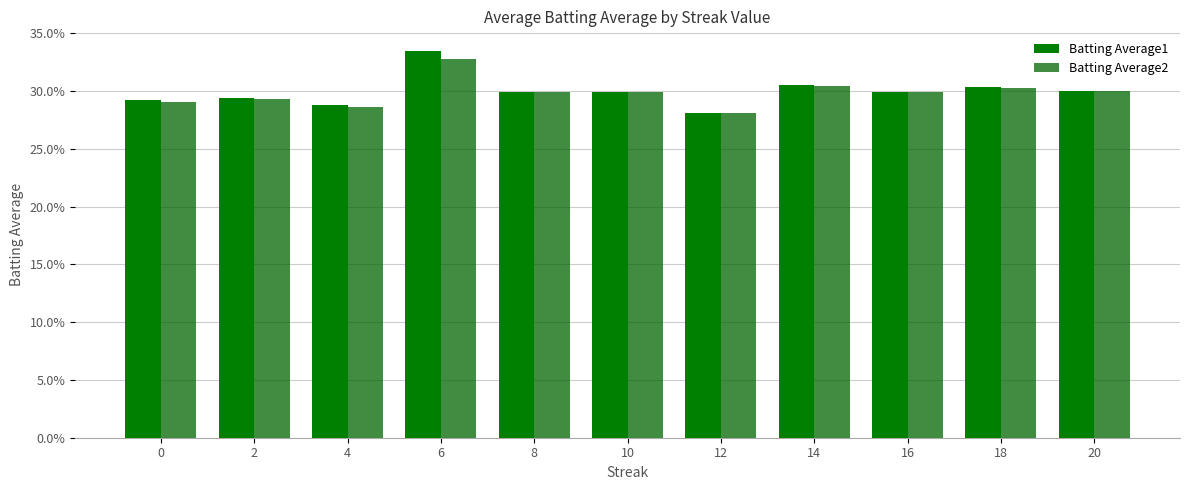

Reading left to right, list all the values displayed in this chart.

Batting Average1: 0=0.3	2=0.3	4=0.3	6=0.3	8=0.3	10=0.3	12=0.3	14=0.3	16=0.3	18=0.3	20=0.3
Batting Average2: 0=0.3	2=0.3	4=0.3	6=0.3	8=0.3	10=0.3	12=0.3	14=0.3	16=0.3	18=0.3	20=0.3